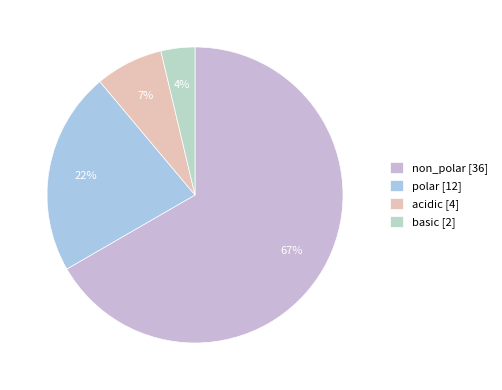

What percentage do basic and acidic together represent?

11.1%